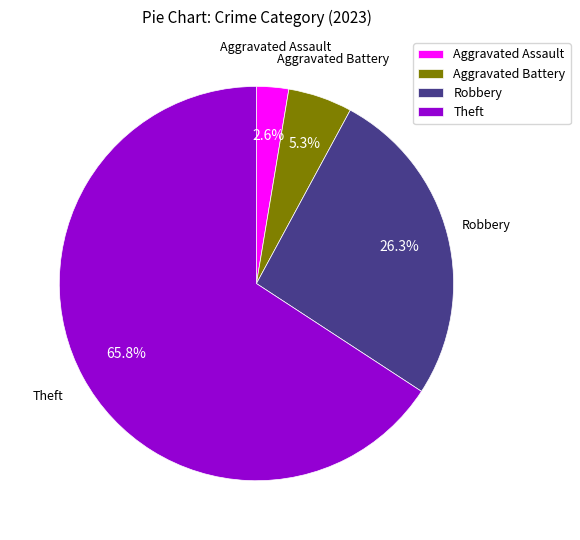

What percentage is the Robbery slice, to the nearest percent?

26%